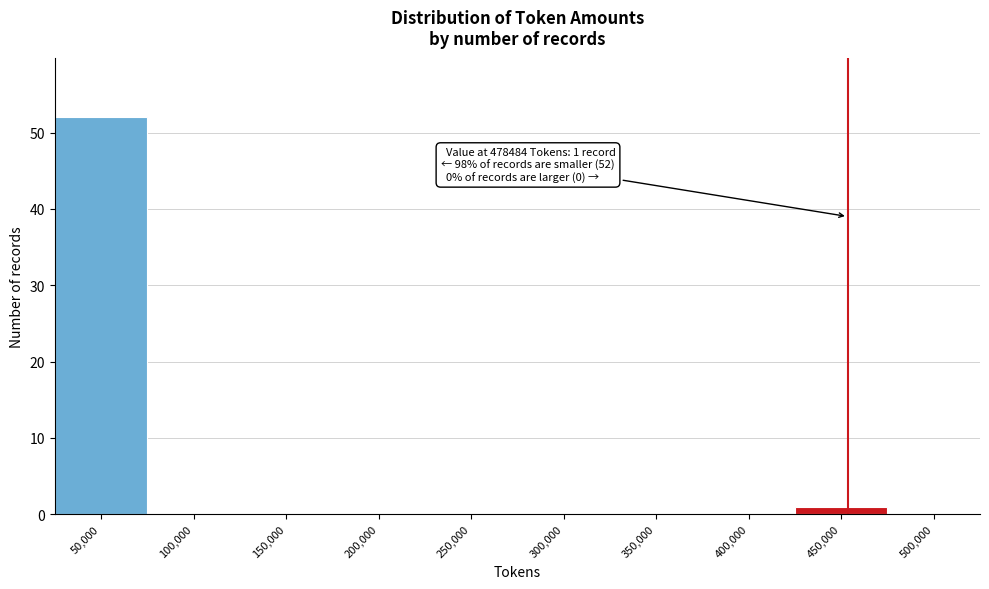

Reading left to right, what are all the values shown in this chart?

50,000=52	100,000=0	150,000=0	200,000=0	250,000=0	300,000=0	350,000=0	400,000=0	450,000=1	500,000=0